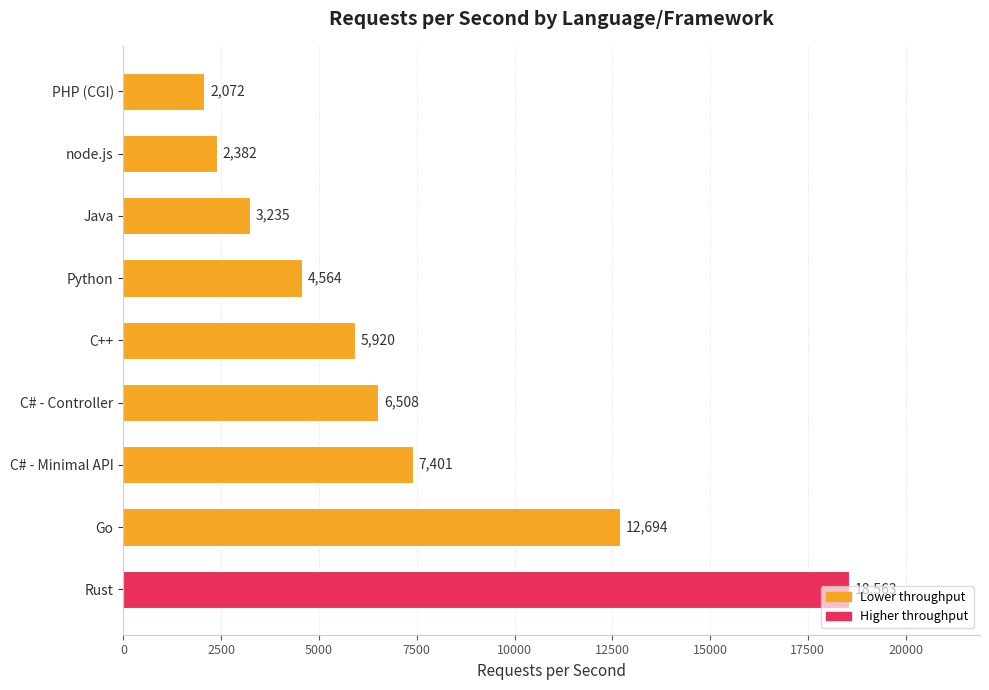

What value does the data have at C++, to the nearest 50?

5900